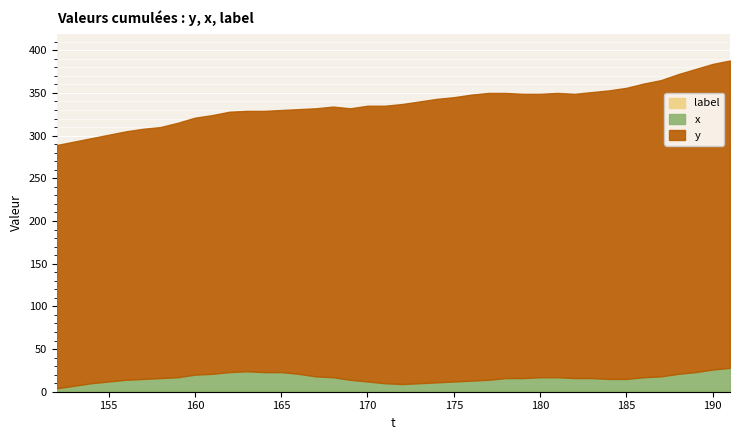

Which has a higher value, 169 or 156?

169